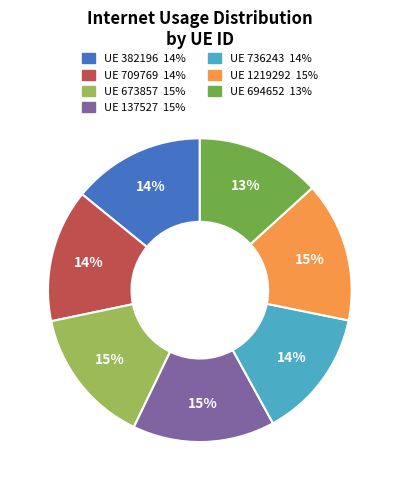

Does any single category account for the majority?

No